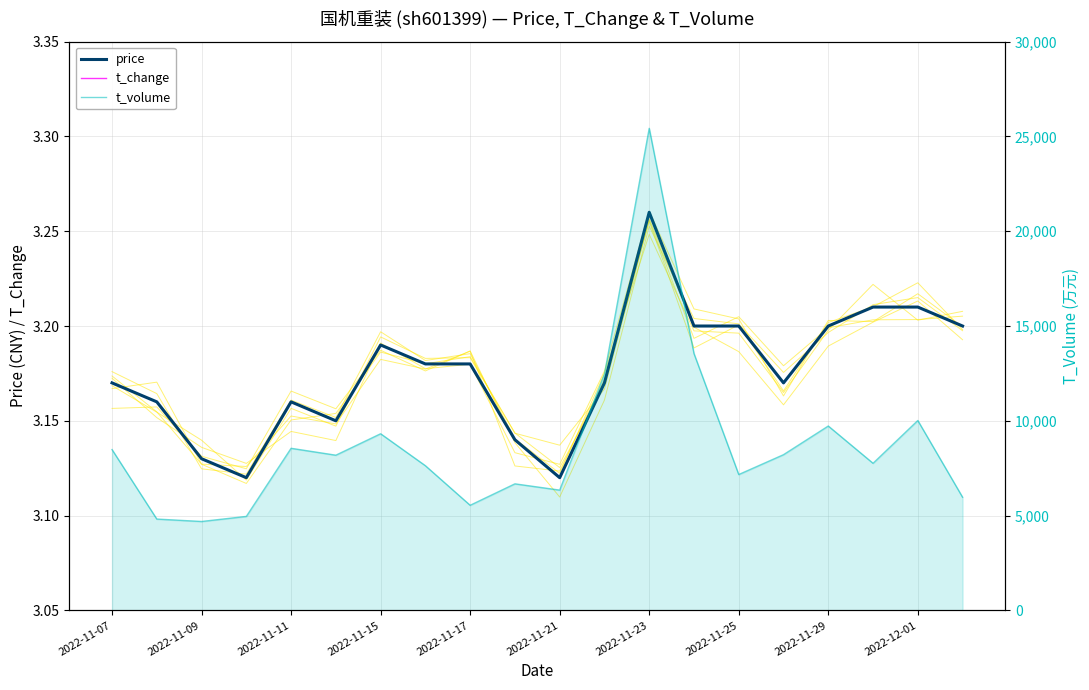

Reading left to right, extract all data points from this chart.

price: 3.2	3.2	3.1	3.1	3.2	3.1	3.2	3.2	3.2	3.1	3.1	3.2	3.3	3.2	3.2	3.2	3.2	3.2	3.2	3.2
t_change: 0.8	0.5	0.5	0.5	0.9	0.8	0.9	0.8	0.6	0.7	0.7	1.2	2.5	1.3	0.7	0.8	1.0	0.8	1.0	0.6
t_volume: 8482.0	4817.0	4689.0	4957.0	8550.0	8186.0	9317.0	7631.0	5544.0	6675.0	6344.0	12460.0	25428.0	13549.0	7166.0	8213.0	9725.0	7759.0	10016.0	5969.0